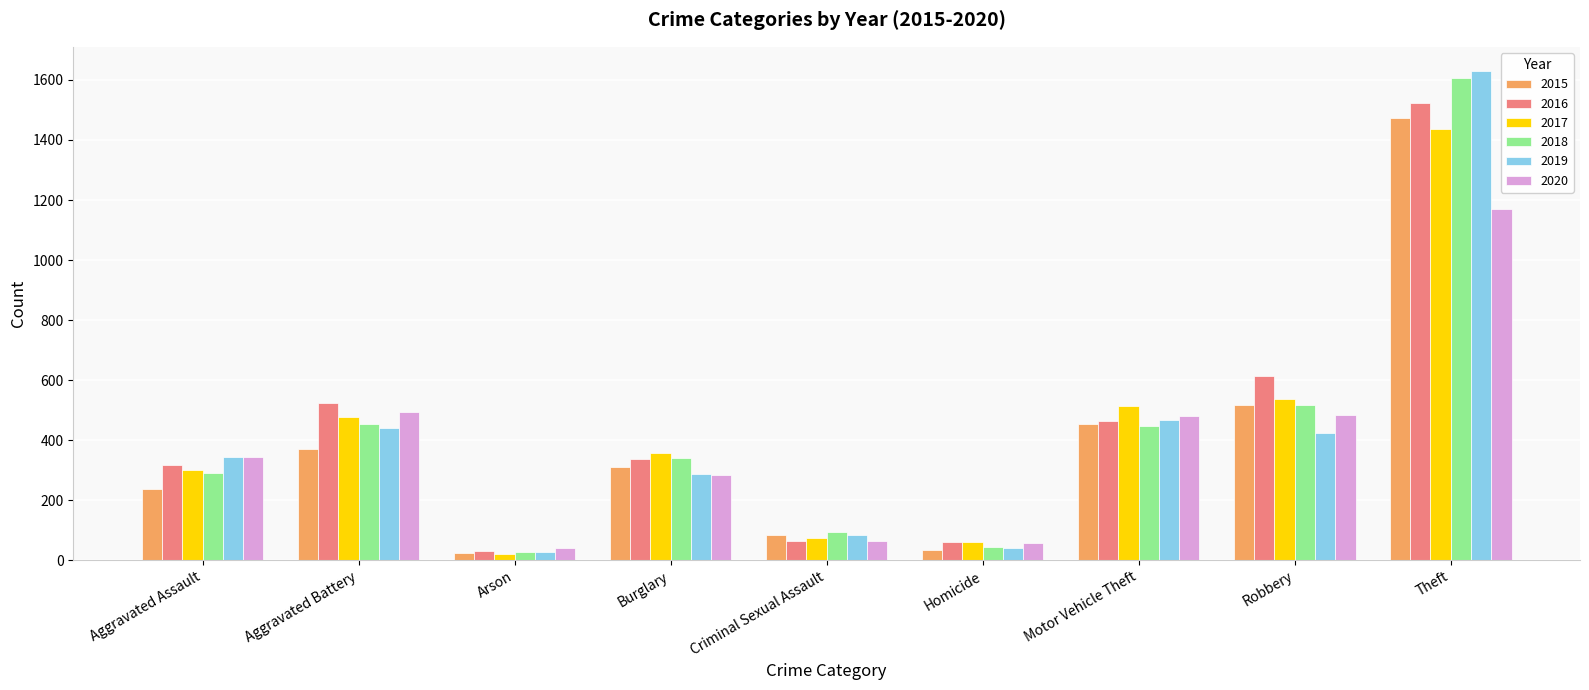

At how many categories does at least one series exceed 1508?

1